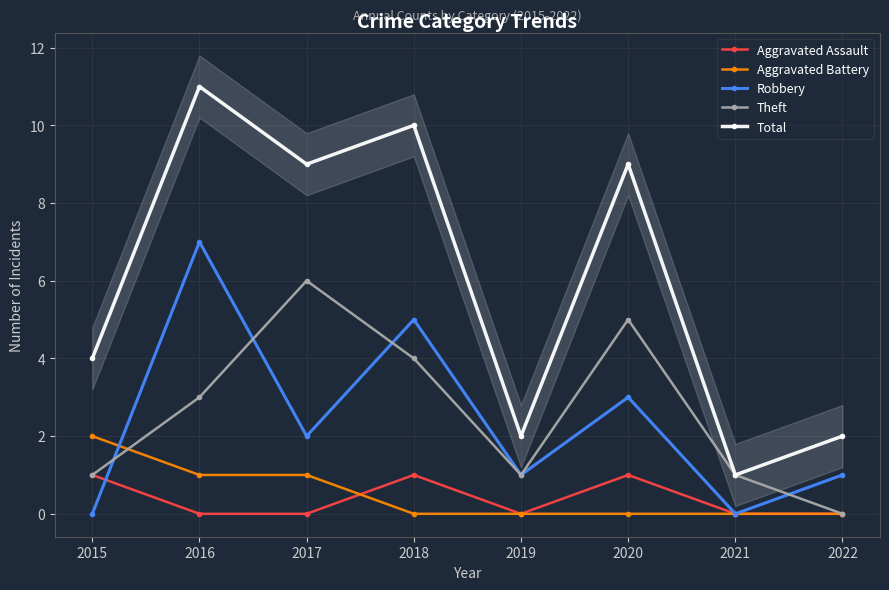

At how many categories does at least one series exceed 9?

2